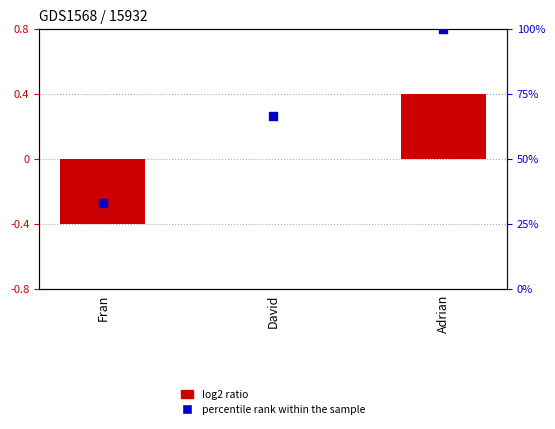

Which series has the widest spread of Y values?

percentile rank within the sample